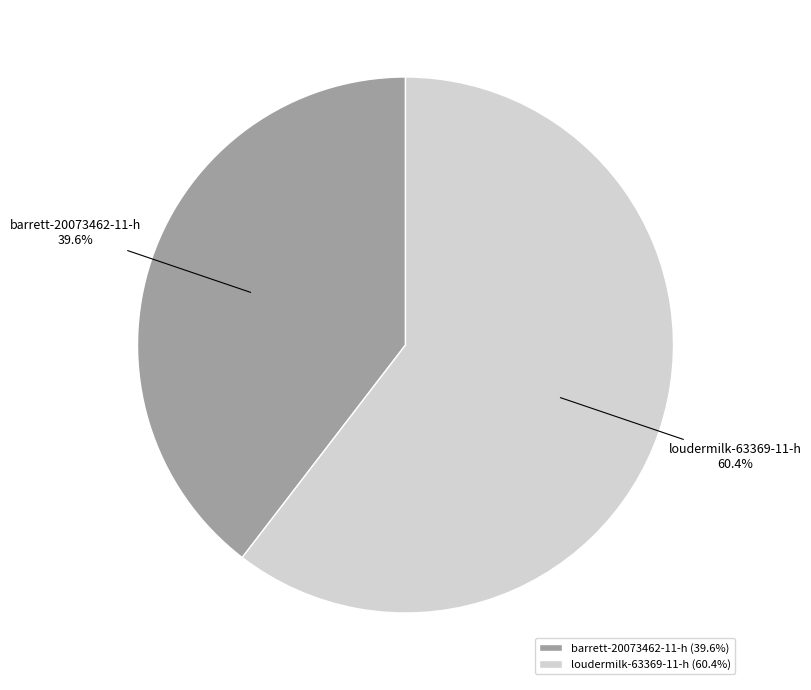

True or false: loudermilk-63369-11-h accounts for 60% of the total.

True